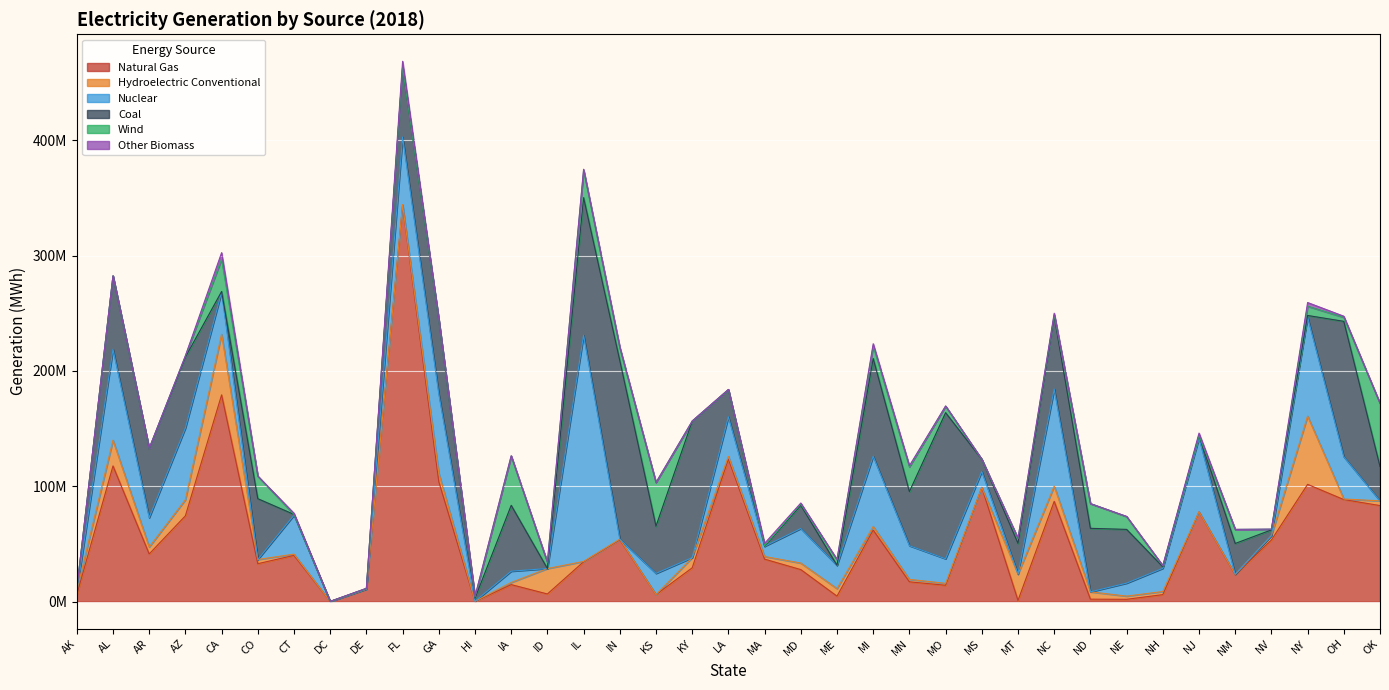

Which series has the largest range (max minus min)?

Natural Gas